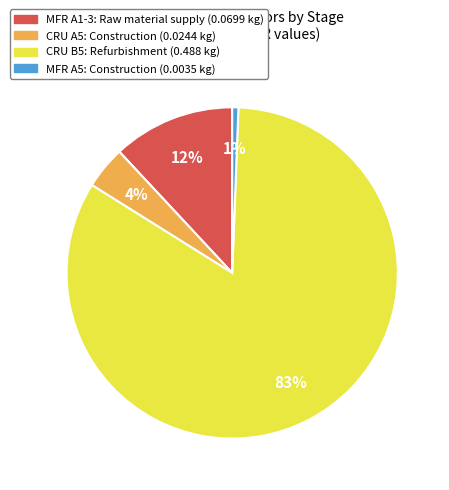

What is the largest slice in the pie chart?

CRU B5: Refurbishment (0.488 kg)